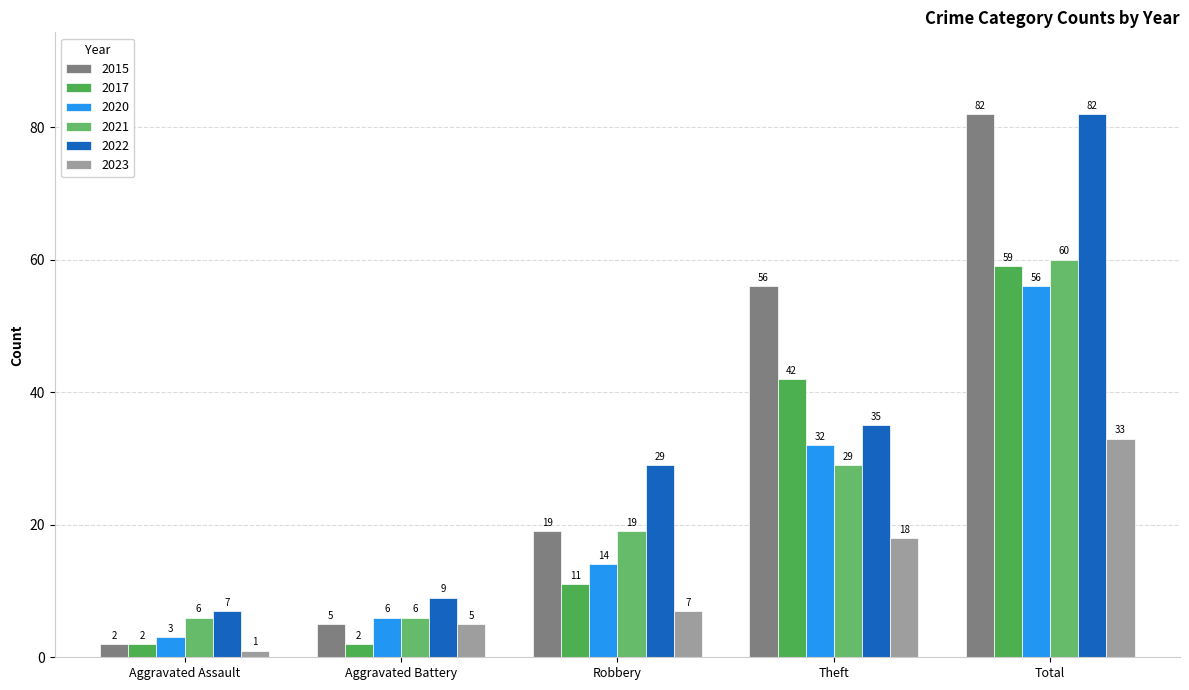

What is the label of the 1st bar from the left?

Aggravated Assault